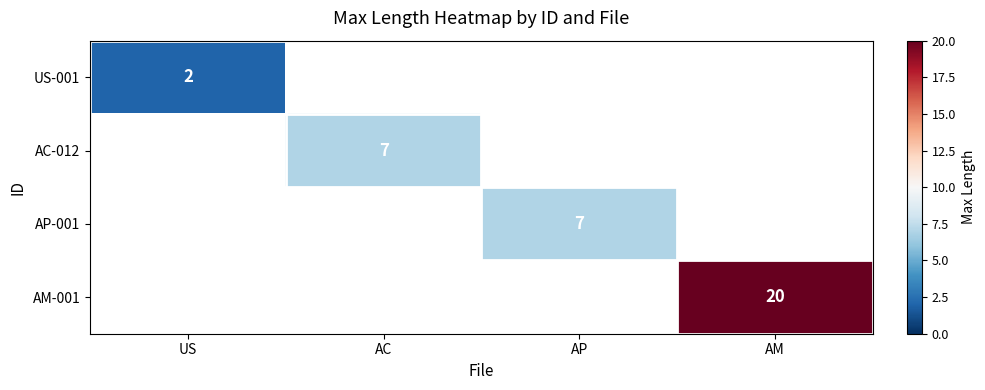

At how many categories does at least one series exceed 13?

1